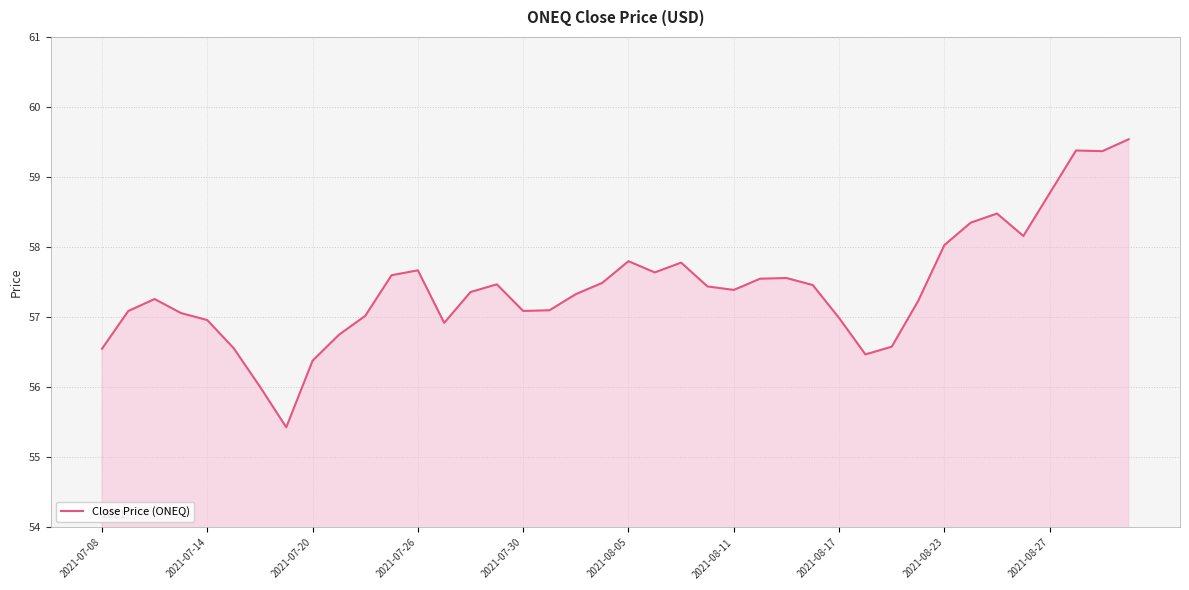

What is the greatest value displayed?

59.5